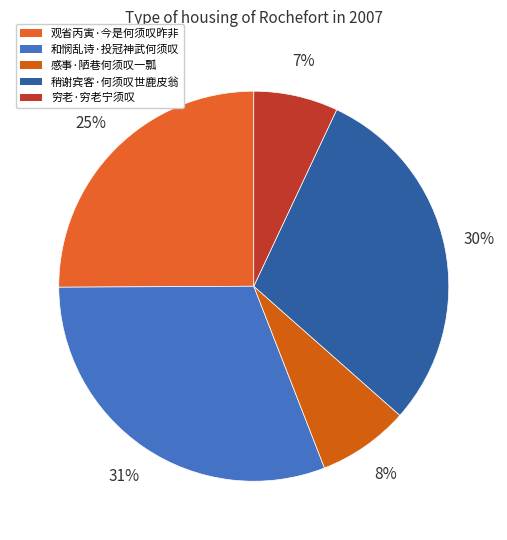

To the nearest percent, what is the difference between the largest and smallest slice percentages?

24%